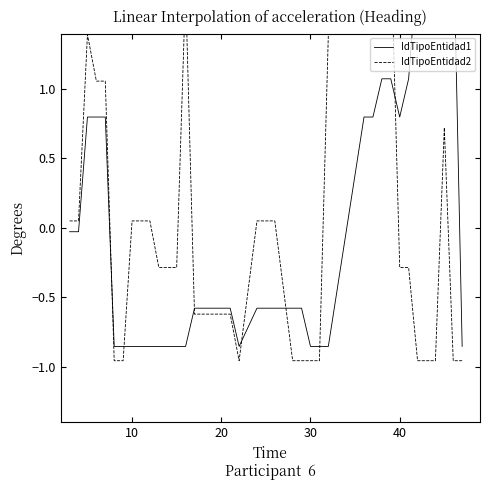

How many interior local valleys does the IdTipoEntidad1 series have?

2